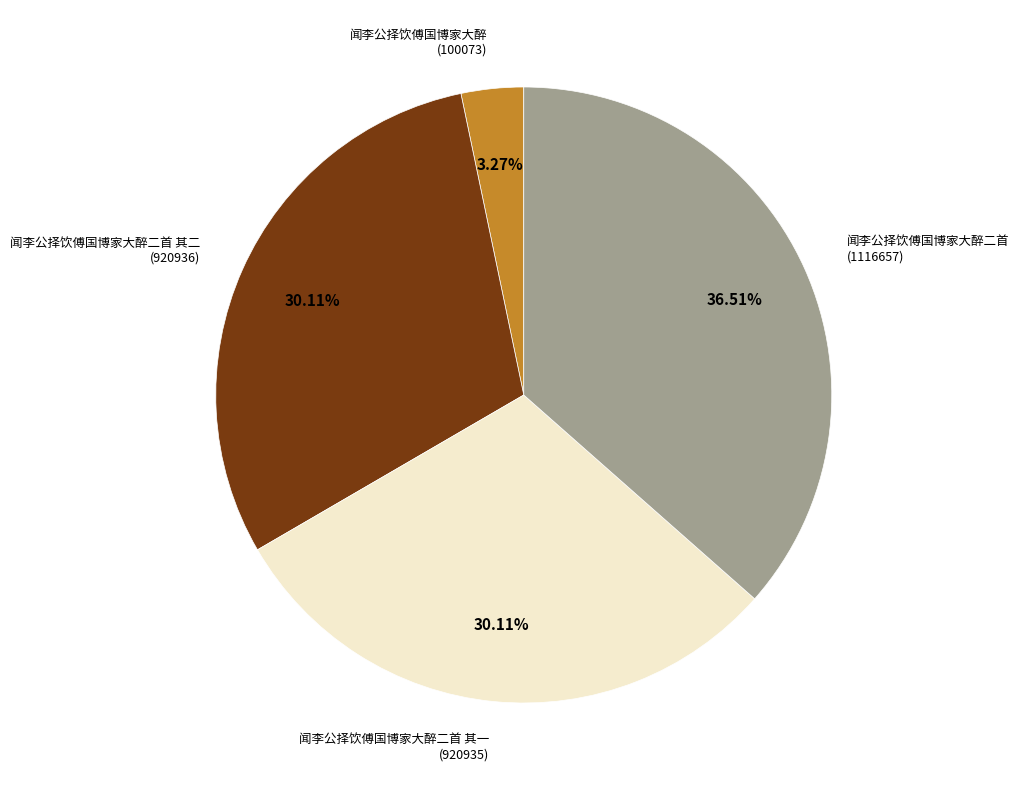

Does 闻李公择饮傅国博家大醉二首 其一 represent more than half of the total?

No